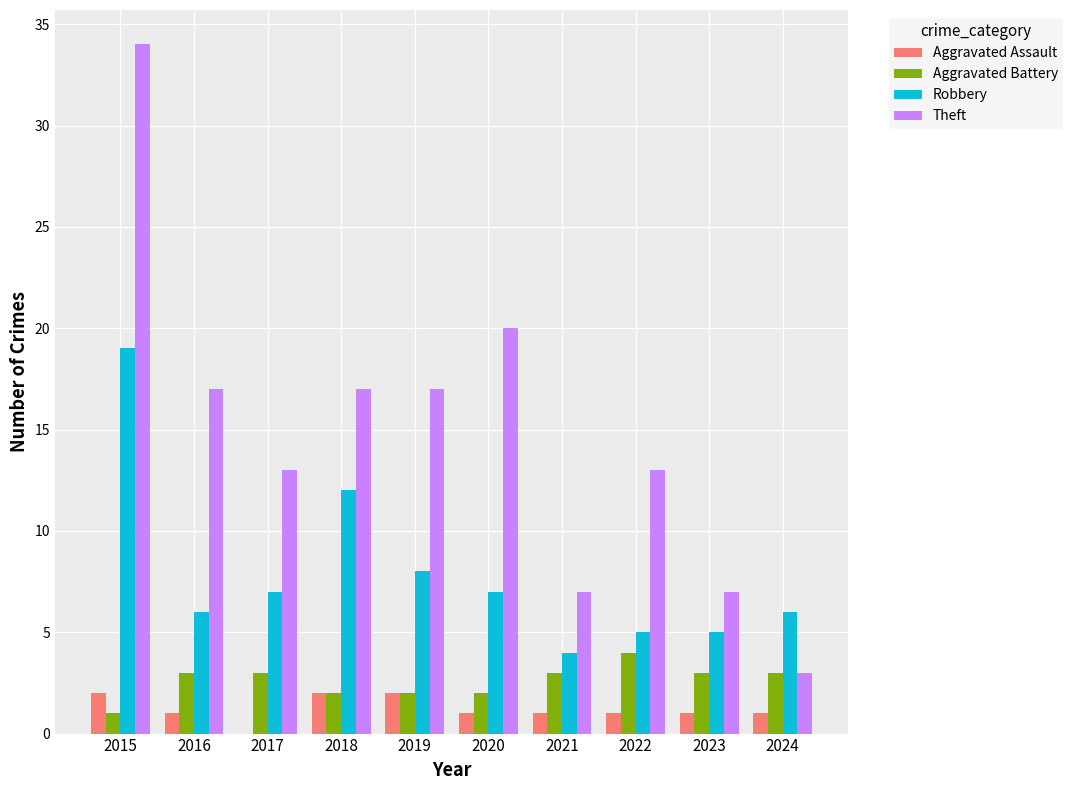

Which series has the largest total across all categories?

Theft